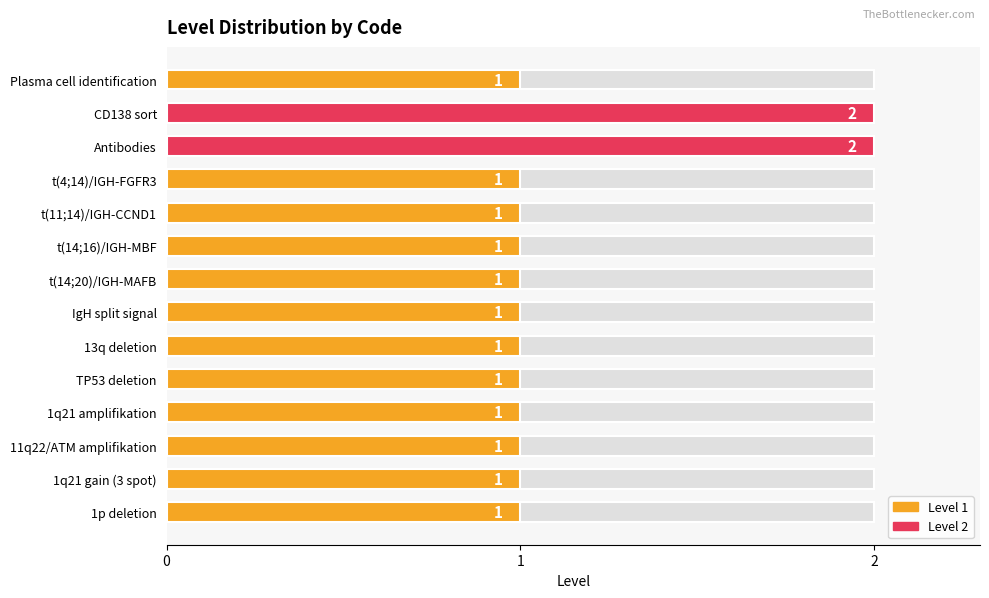

Rank the categories by value from lowest to highest.

Plasma cell identification, t(4;14)/IGH-FGFR3, t(11;14)/IGH-CCND1, t(14;16)/IGH-MBF, t(14;20)/IGH-MAFB, IgH split signal, 13q deletion, TP53 deletion, 1q21 amplifikation, 11q22/ATM amplifikation, 1q21 gain (3 spot), 1p deletion, CD138 sort, Antibodies